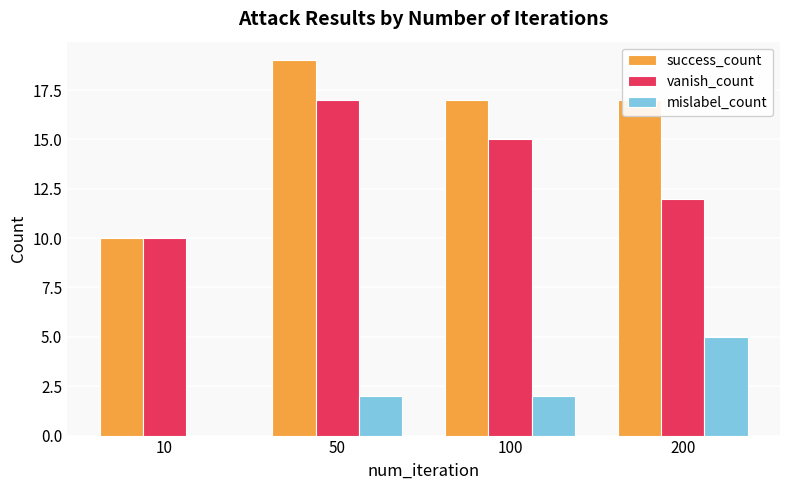

Which label corresponds to the largest value in the chart?

50